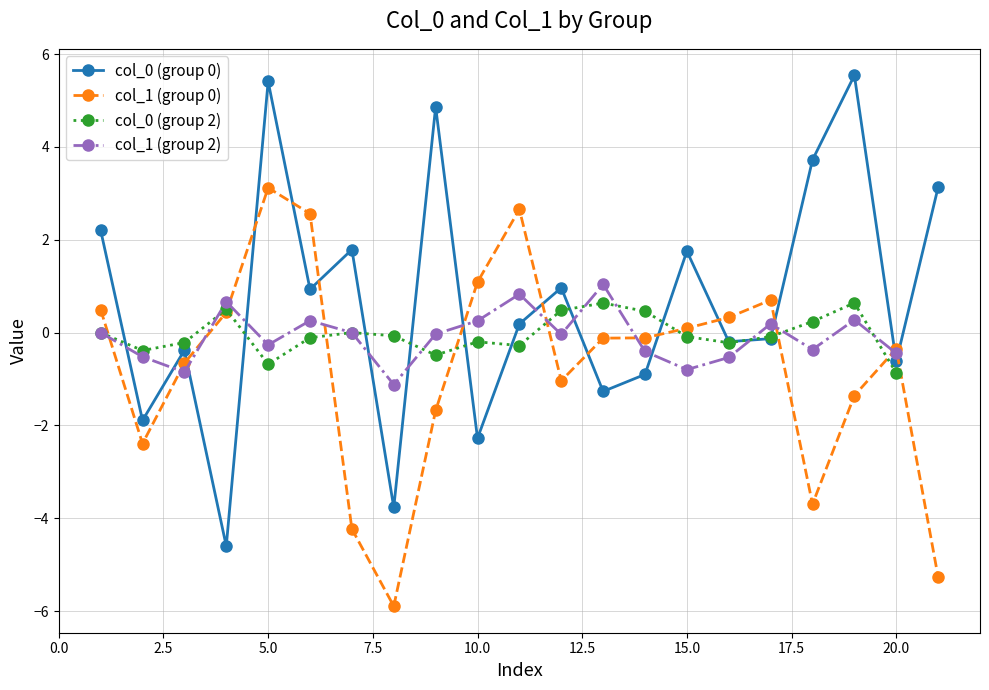

True or false: col_0 has more than 2 points higher than both neighbors.

True